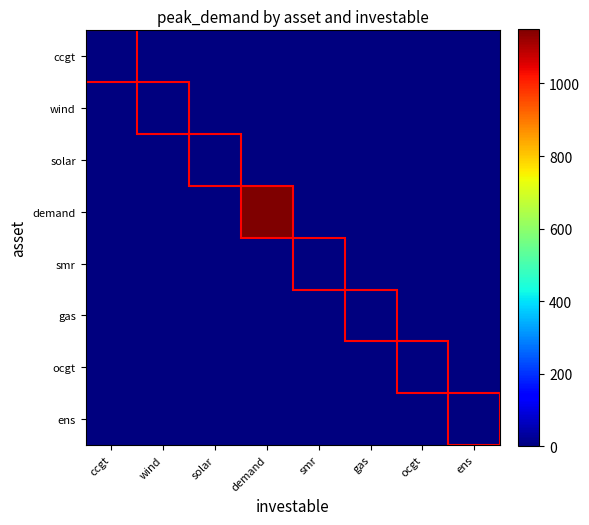

Which series has the largest range (max minus min)?

demand